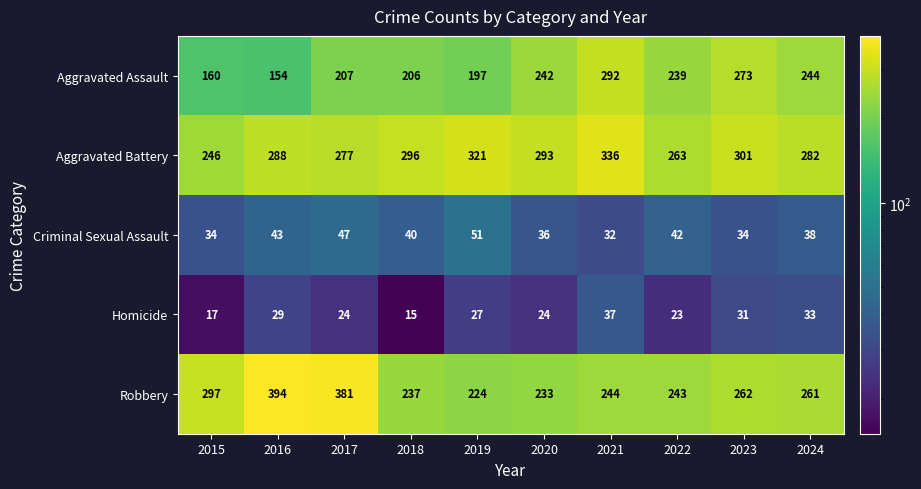

The value of Aggravated Battery at 2017 is 277. True or false?

True